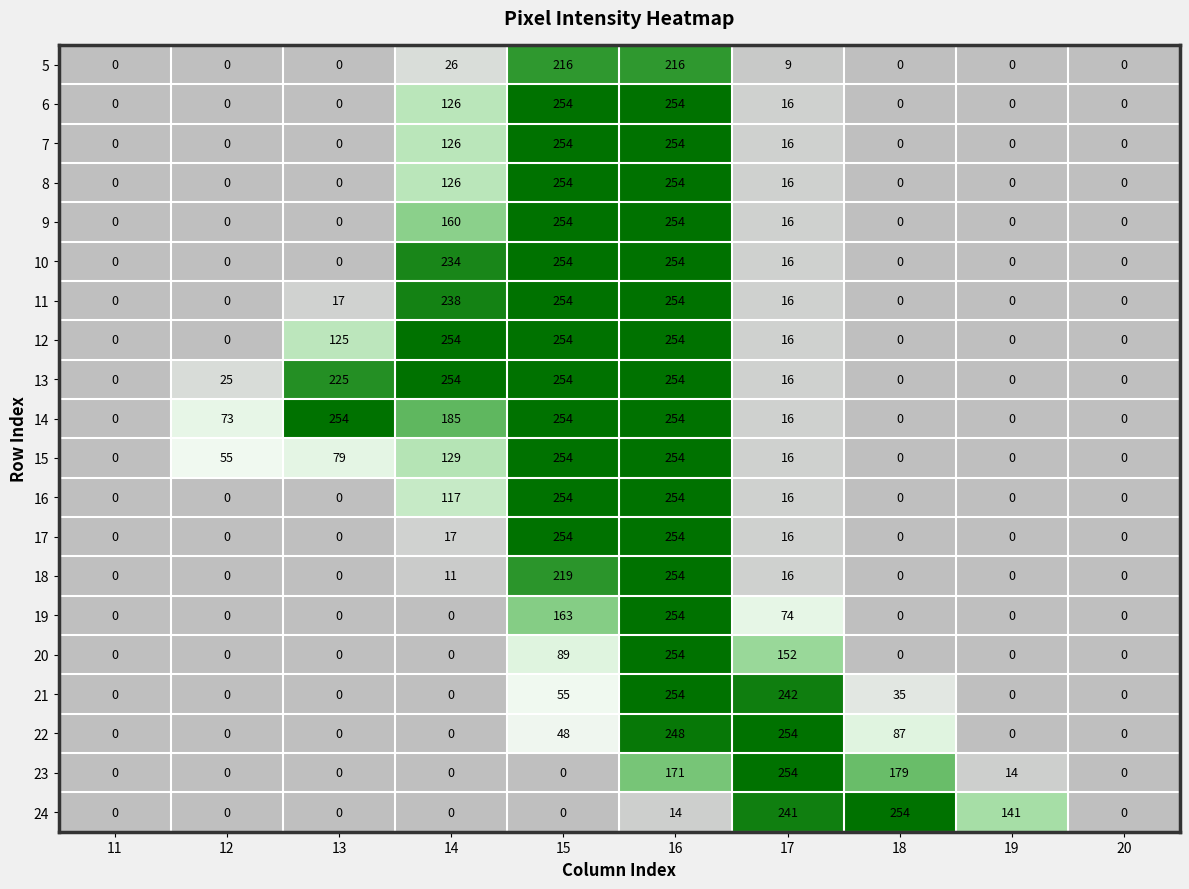

What is the sum of the 13 values at 12 and 17?

41